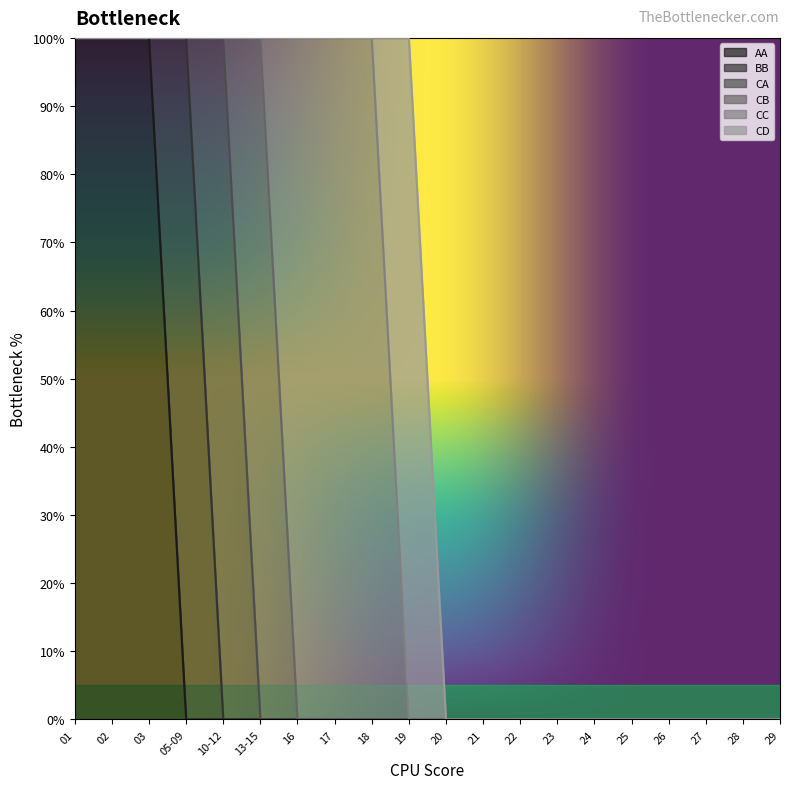

True or false: CD and AA cross at least once.

False